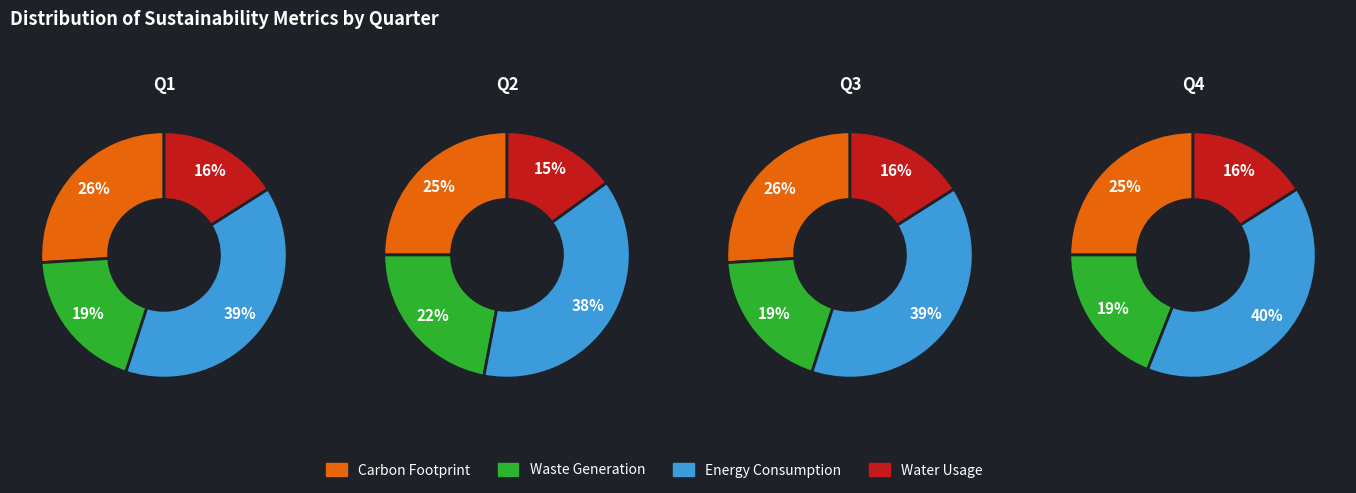

Which series has the largest range (max minus min)?

Waste Generation